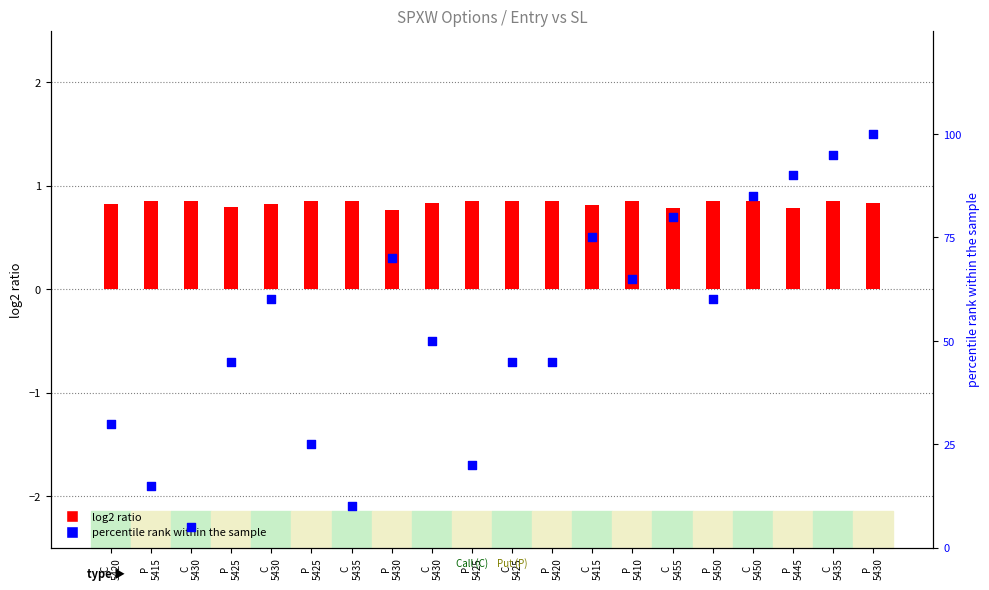

What is the total value across all series at C
5425?

45.8